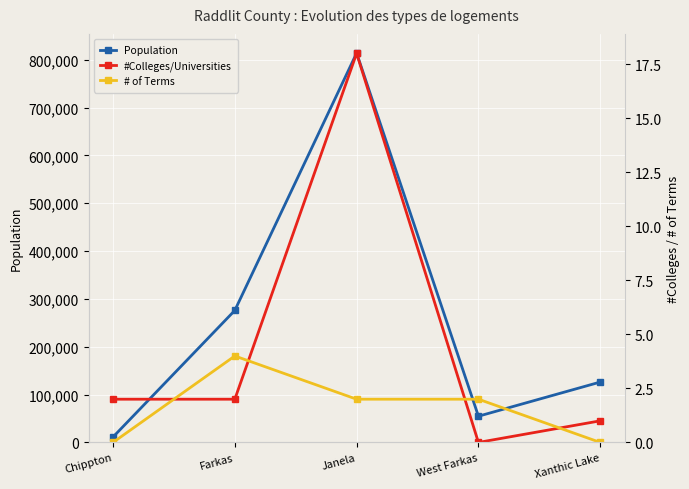

At which category does # of Terms reach its first local peak?

Farkas